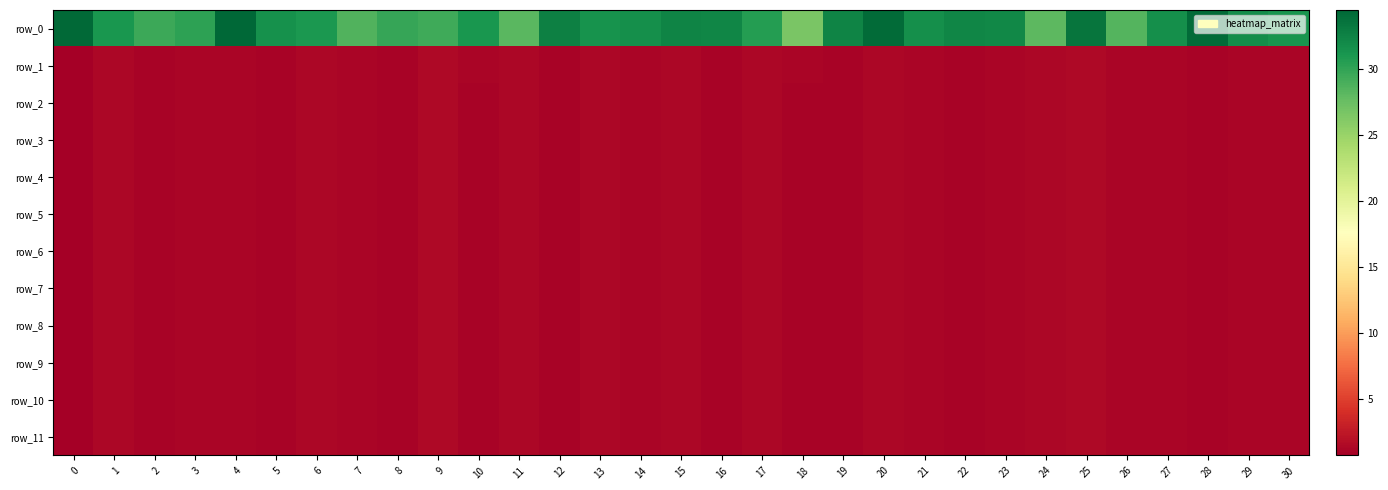

At which category is the sum across all series the highest?

25